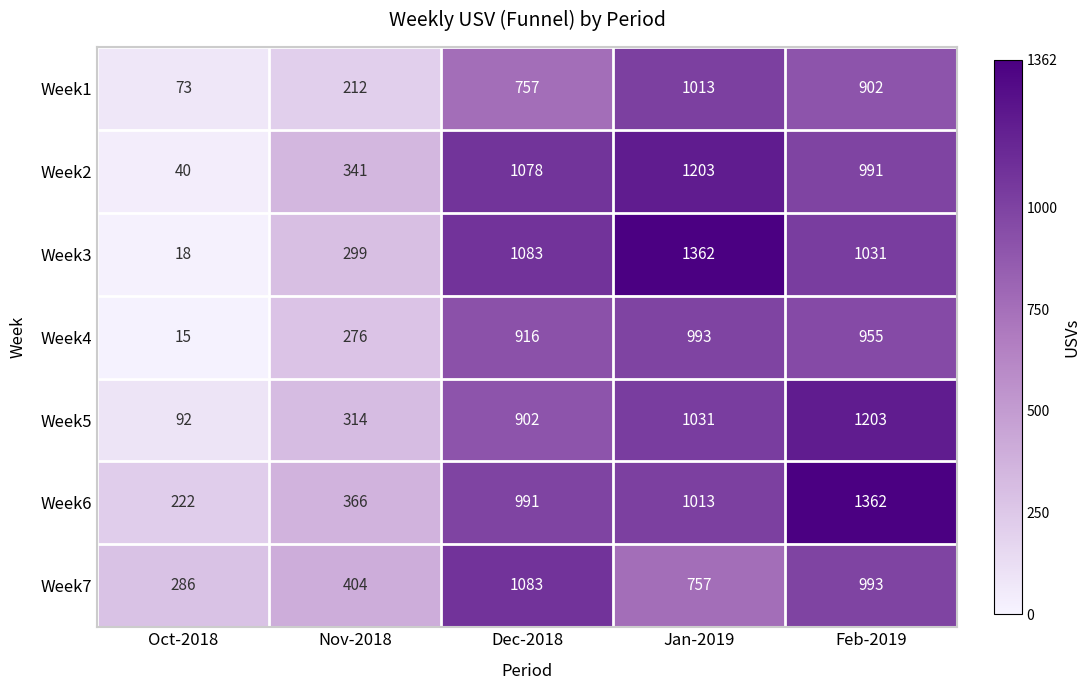

Count the number of data series in this chart.

7